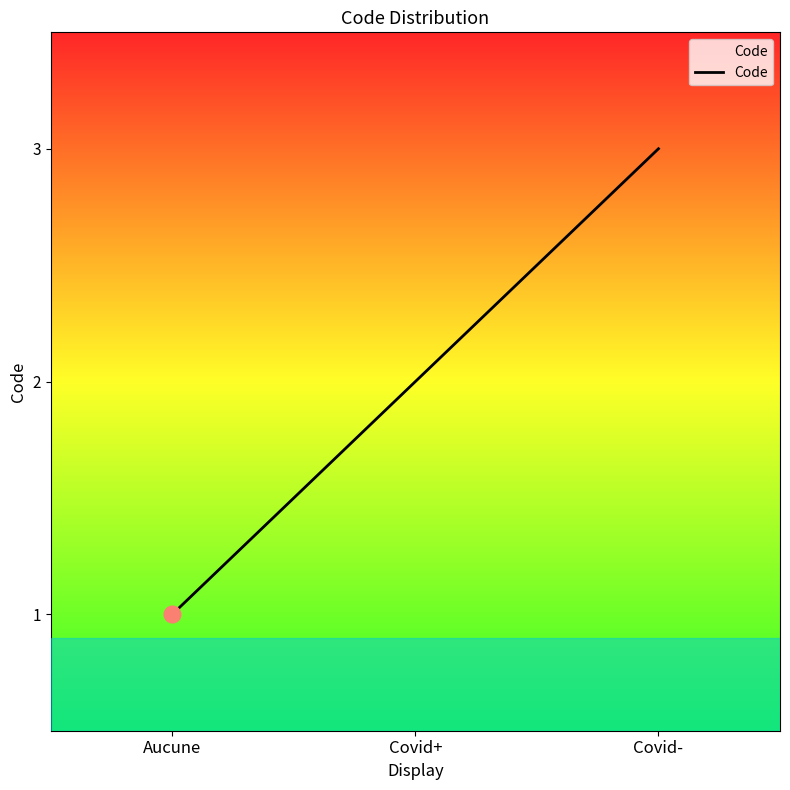

Reading left to right, extract all data points from this chart.

Aucune=1	Covid+=2	Covid-=3